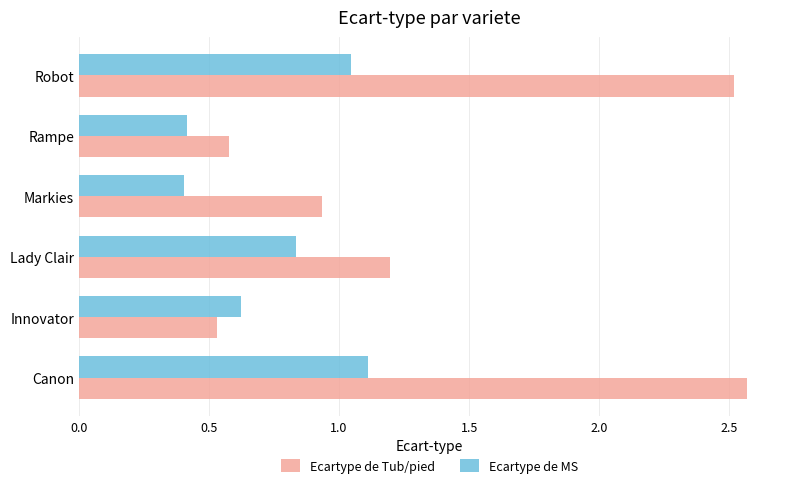

Is it true that Ecartype de MS equals 0.4 at Markies?

True